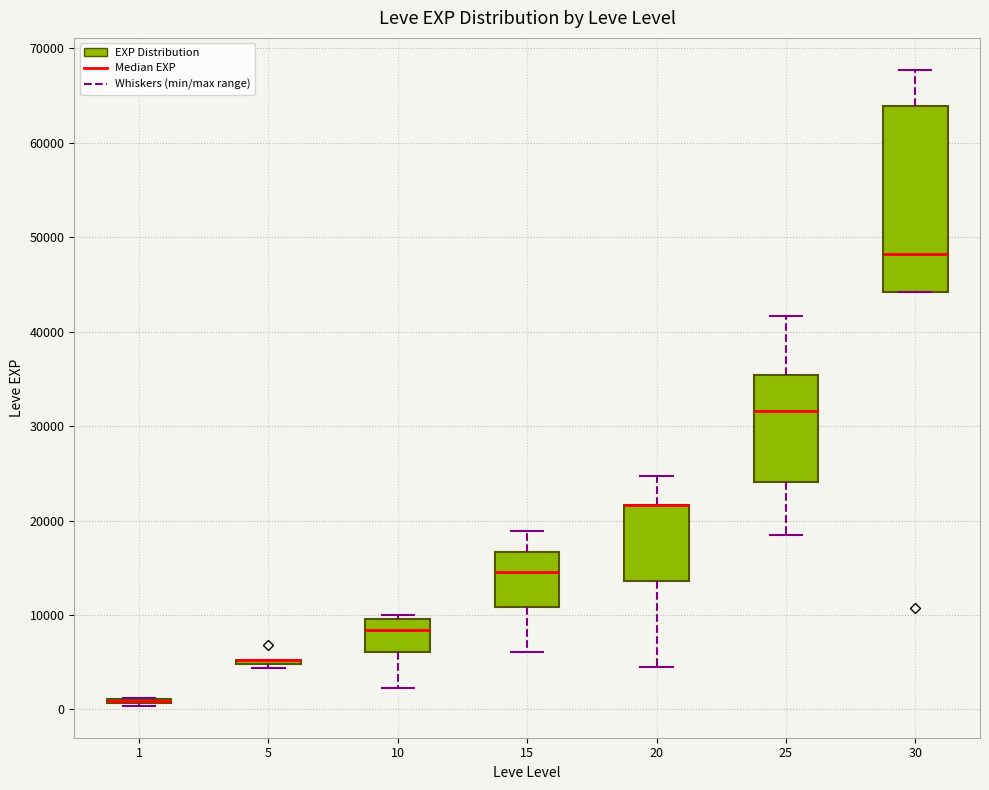

Reading left to right, transcribe this box plot: for each box, give where its median line is, the range the box spans, and where its two whiskers end, as read against the y-axis. The values are not printed on the chart, so give them approximately, as read against the axis.

1: box collapsed to a line at 1000, whiskers 0 to 1000
5: box collapsed to a line at 5000, whiskers 4000 to 5000
10: median 8000, box 6000 to 10000, whiskers 2000 to 10000 (just above the box's upper edge)
15: median 15000, box 11000 to 17000, whiskers 6000 to 19000
20: median 22000 (drawn on the box's upper edge), box 14000 to 22000, whiskers 4000 to 25000
25: median 32000, box 24000 to 35000, whiskers 18000 to 42000
30: median 48000, box 44000 to 64000, whiskers 44000 to 68000